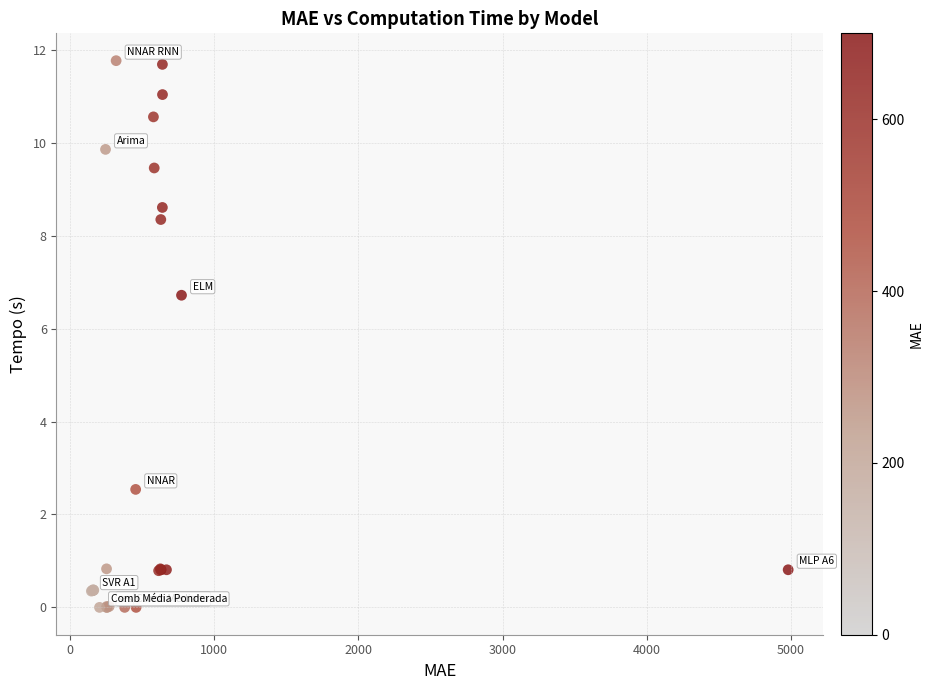

What Y value in the scatter plot is closest to 5?

6.7